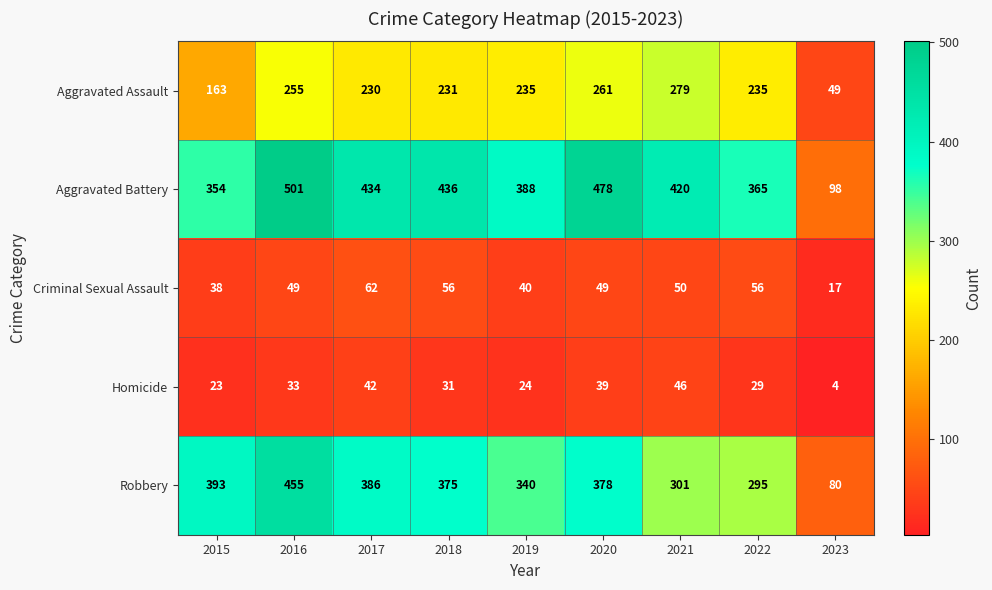

Which series has the largest total across all categories?

Aggravated Battery